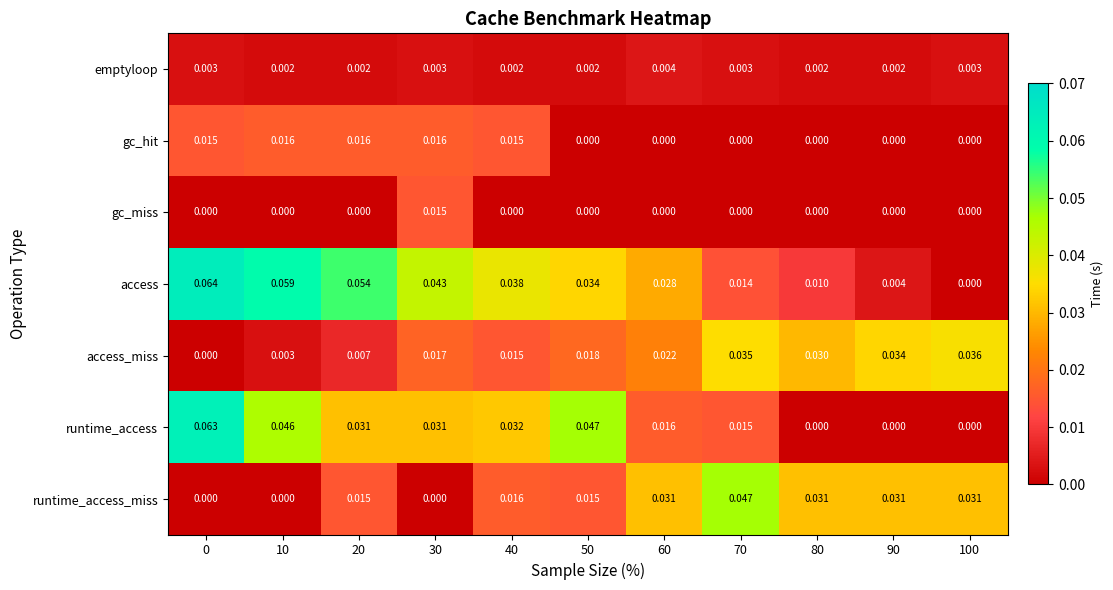

Is the value of gc_miss at 0 greater than the value of gc_hit at 30?

No